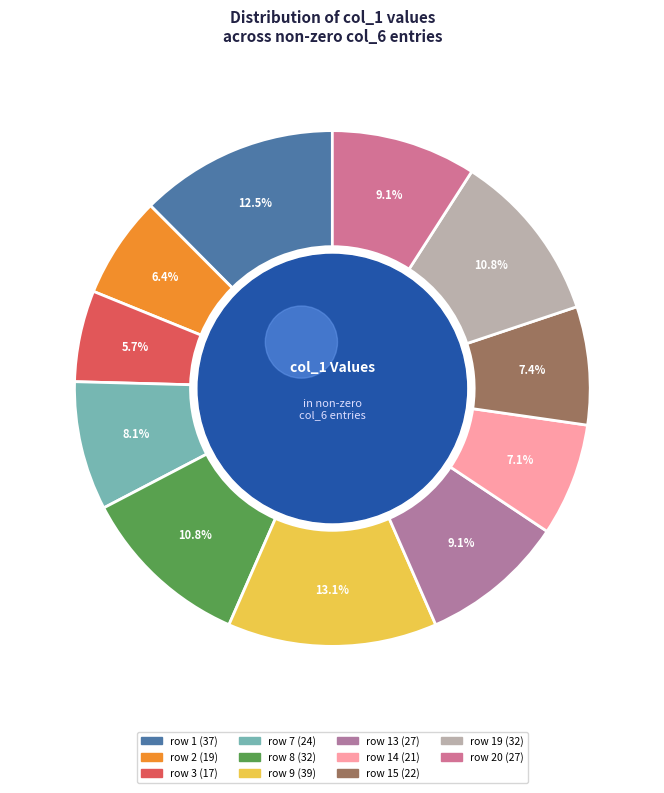

Which has a higher value, 9 or 1?

9